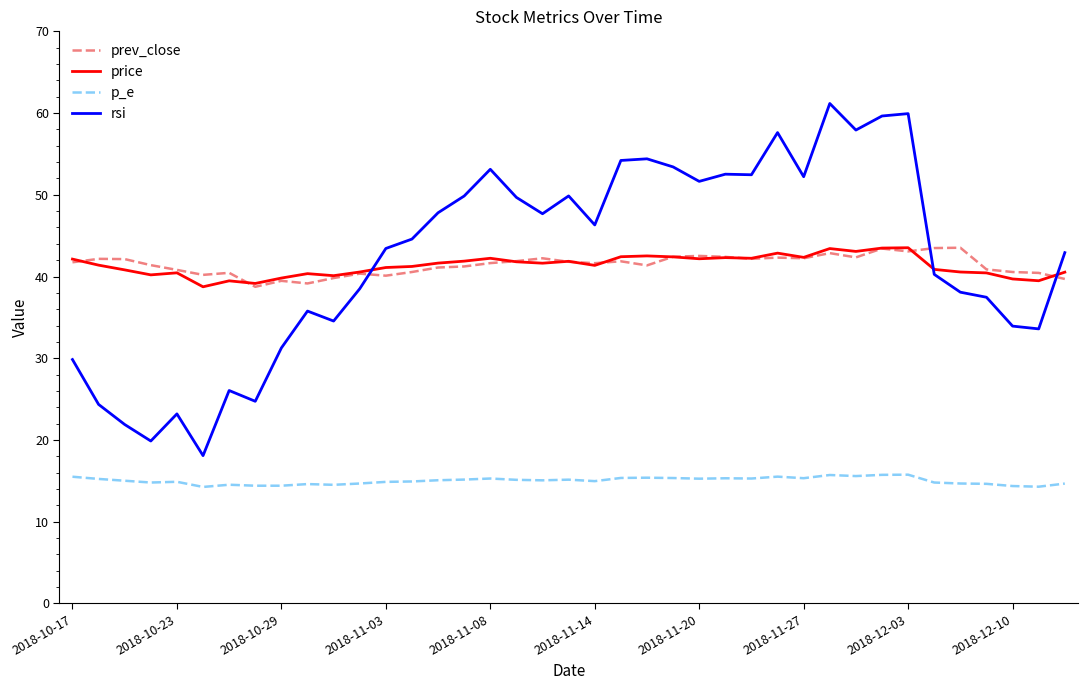

Which series ends up on top after the final intersection of prev_close and rsi?

rsi